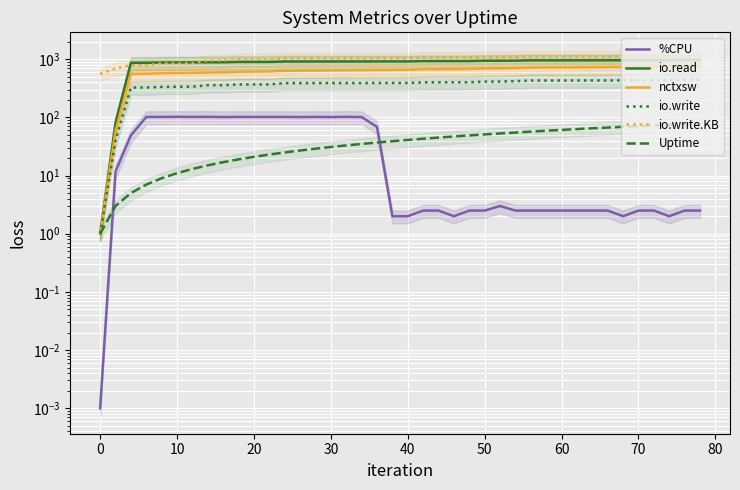

What is the highest value of the io.write series?

445.0